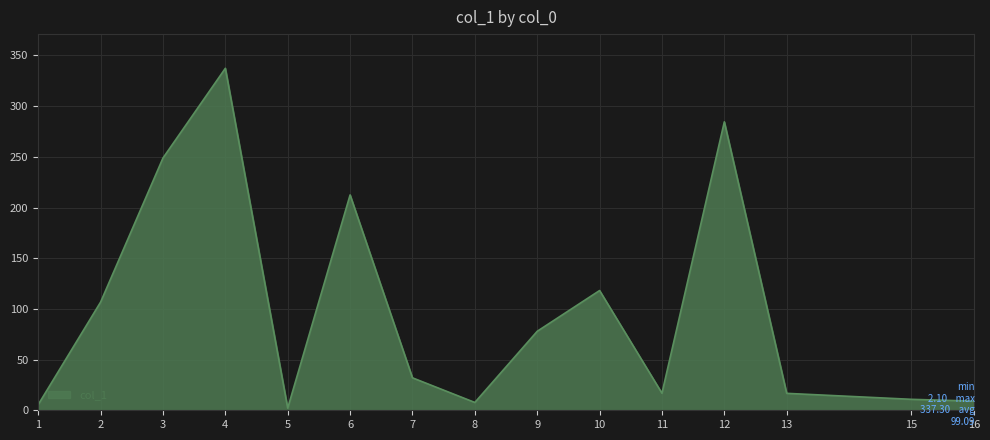

What is the change in value from 2 to 6?

+105.7